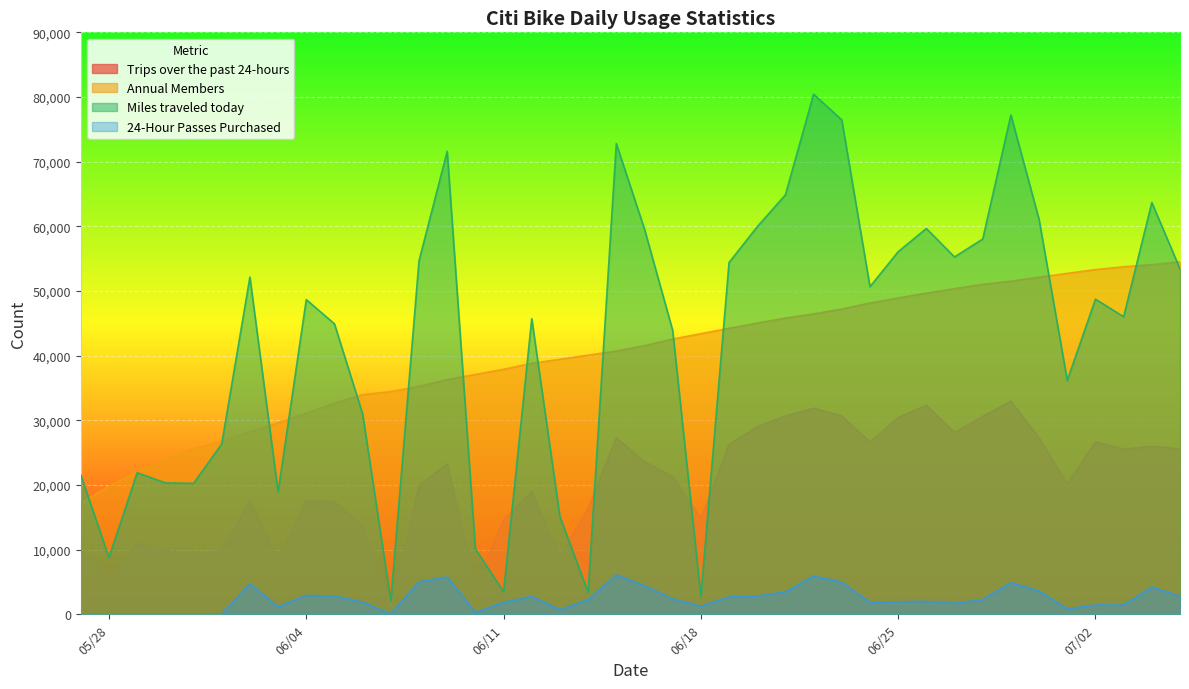

Rank the series at 06/21/2013 from highest to lowest value.

Miles traveled today, Annual Members, Trips over the past 24-hours, 24-Hour Passes Purchased